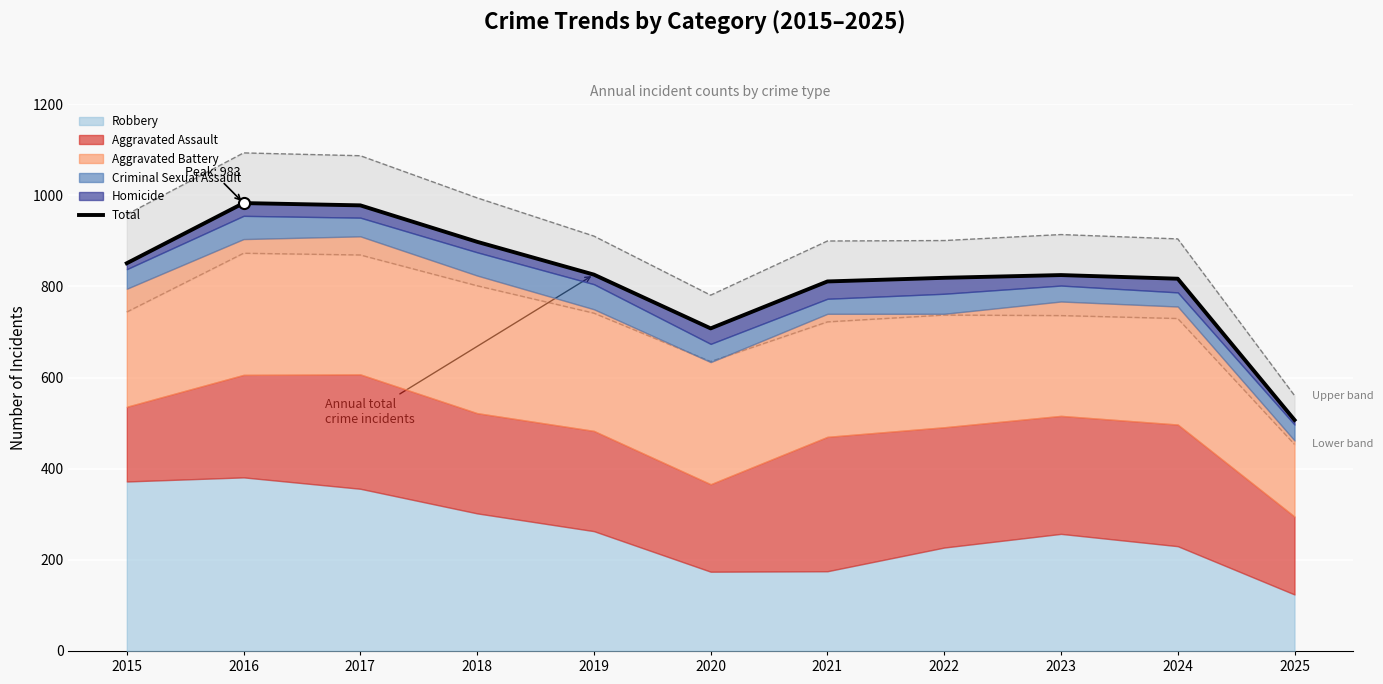

The chart shows a value of 817 at 2024. True or false?

True